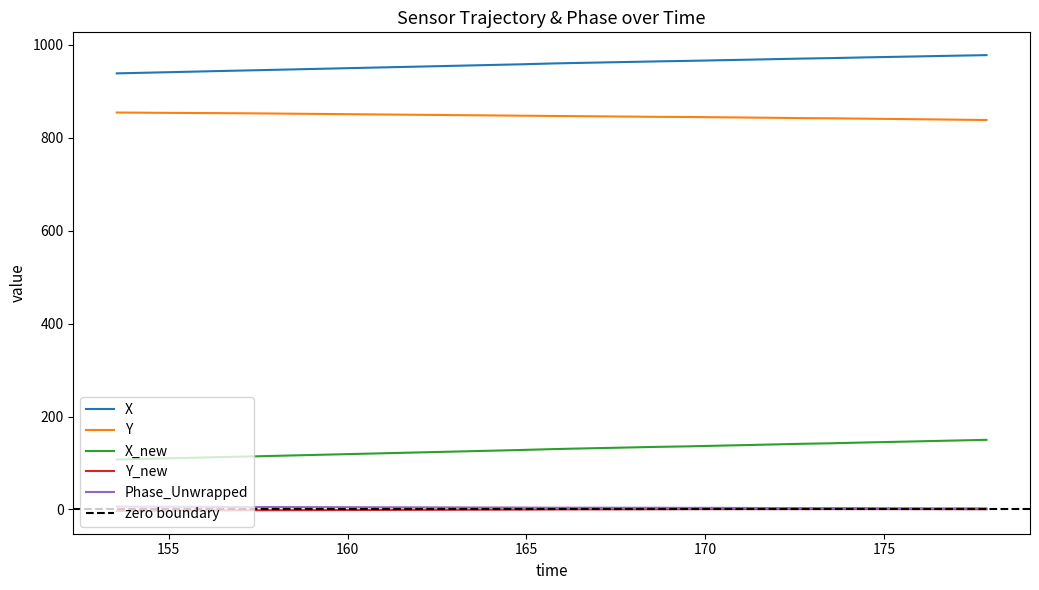

What is the highest value of the Y series?

854.6